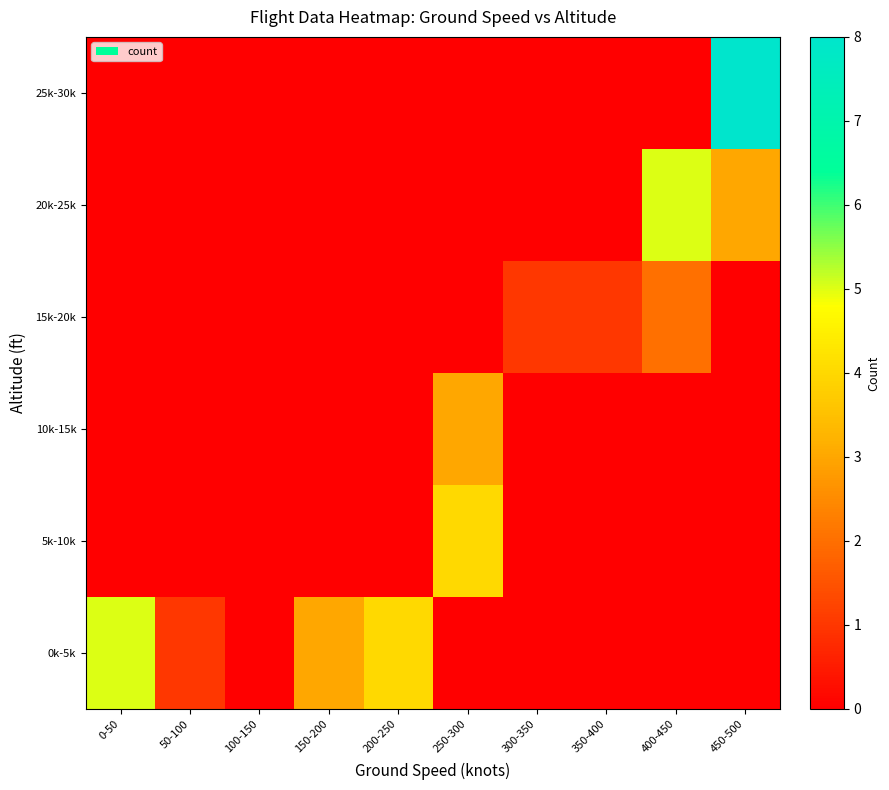

What is the total value across all series at 0-50?

5